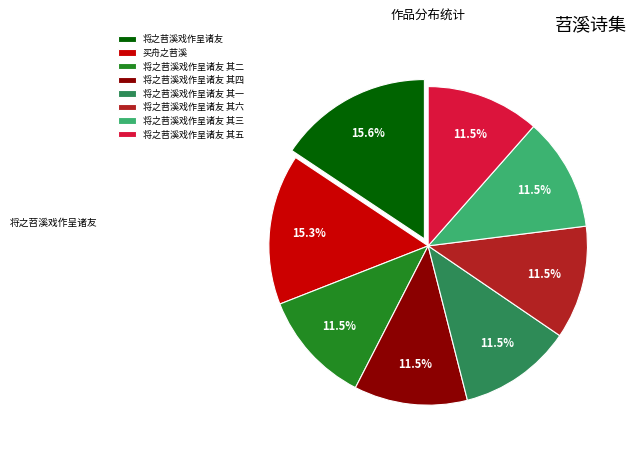

Does 将之苕溪戏作呈诸友 其五 account for over 50% of the chart?

No